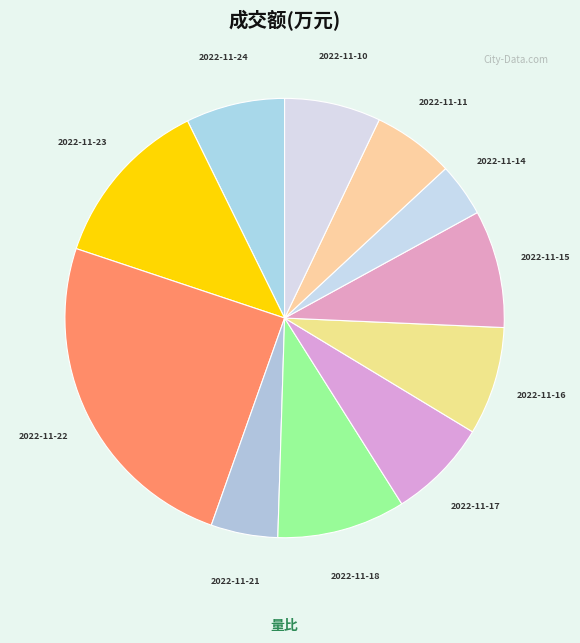

Which slice is the smallest?

2022-11-14